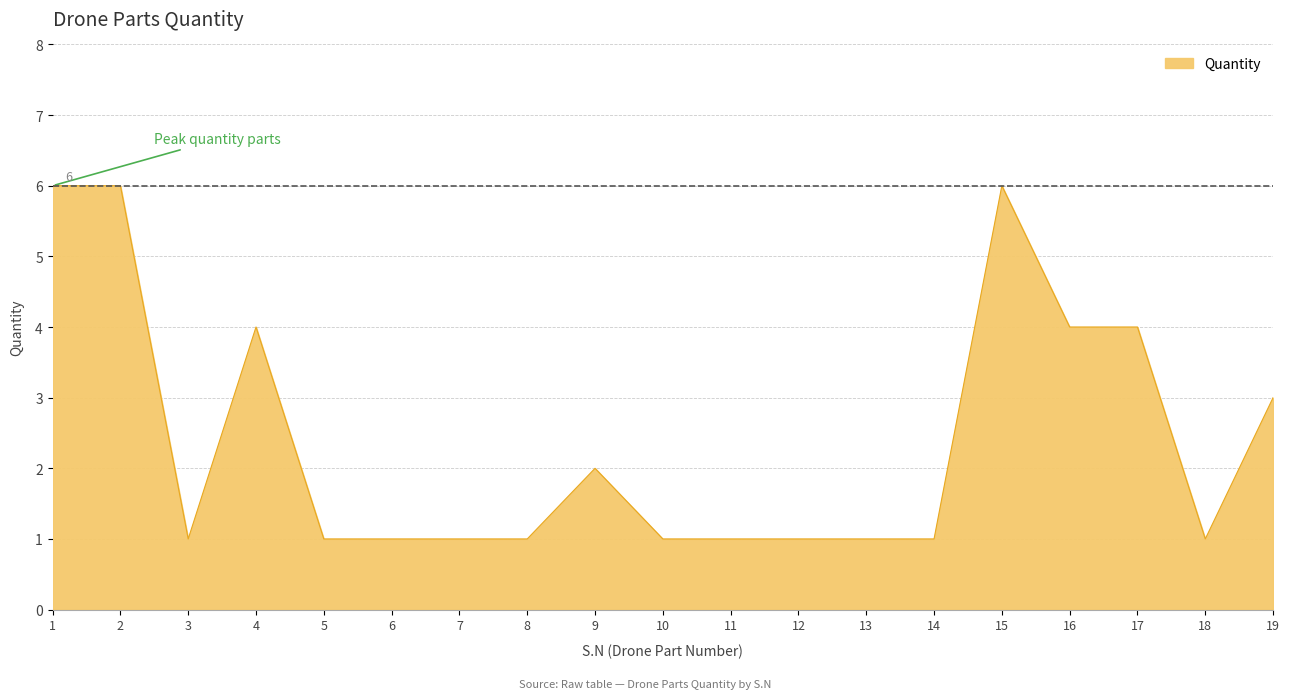

What is the maximum value shown in the chart?

6